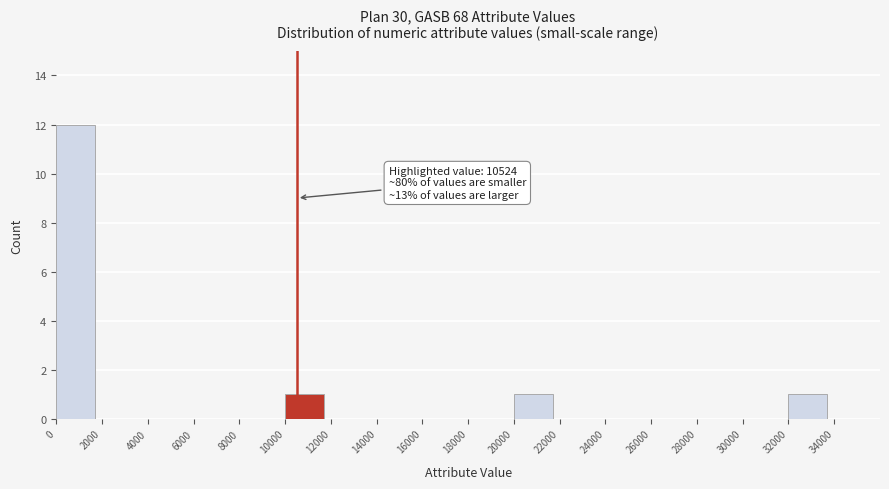

Which range on the x-axis has the tallest bar?

0 to 2000